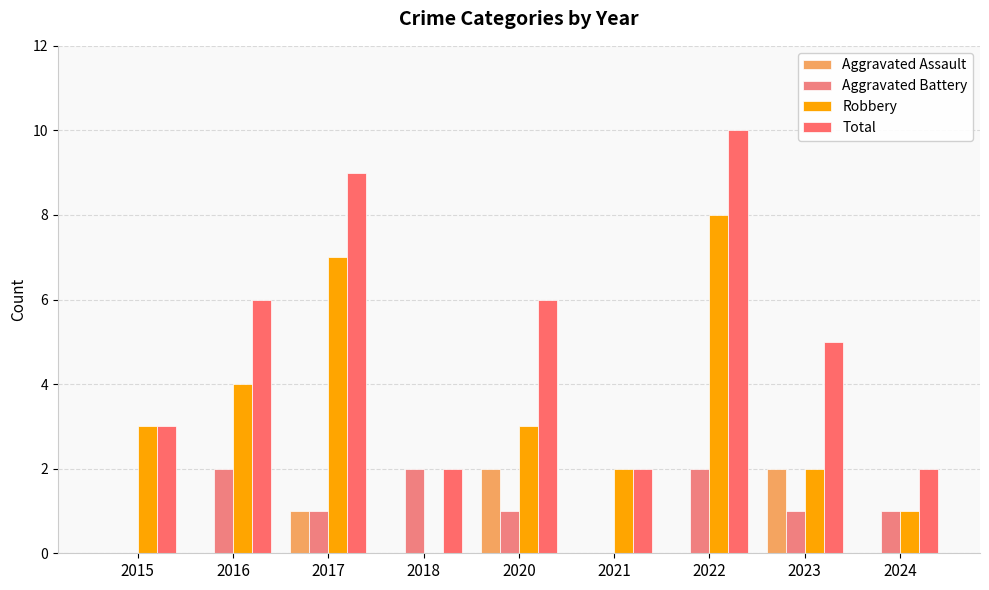

What is the value of the Aggravated Assault bar at the 5th from the left?

2